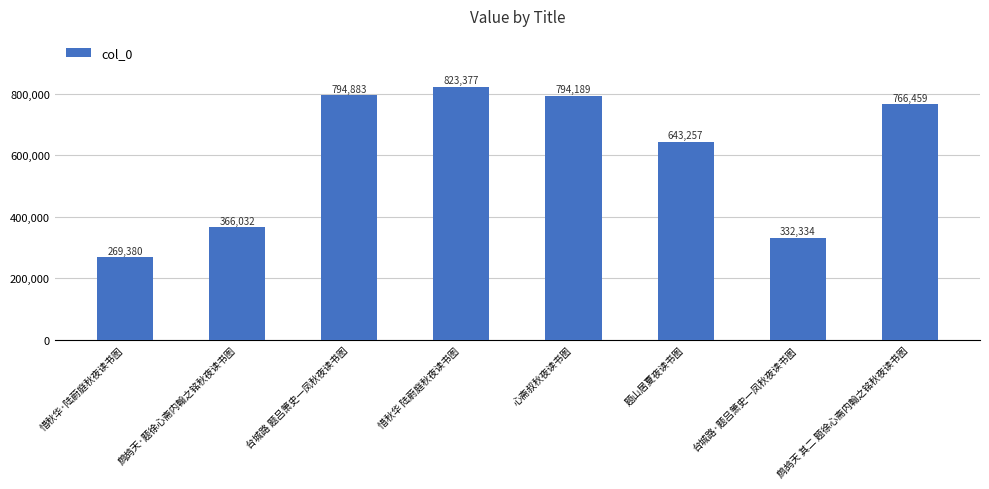

Is it true that the value at 题山居夏夜读书图 is 398991?

False